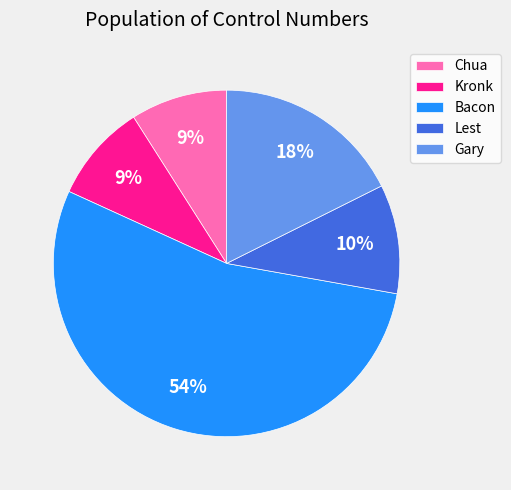

Which slice is the largest?

Bacon